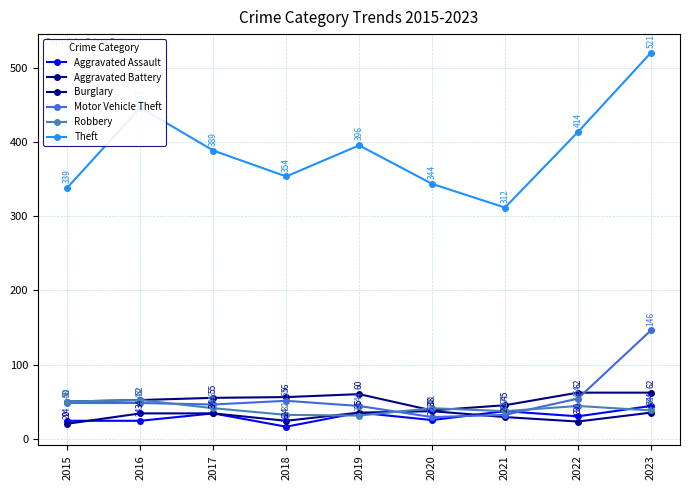

Rank the series by their maximum value, from highest to lowest.

Theft, Motor Vehicle Theft, Burglary, Robbery, Aggravated Assault, Aggravated Battery